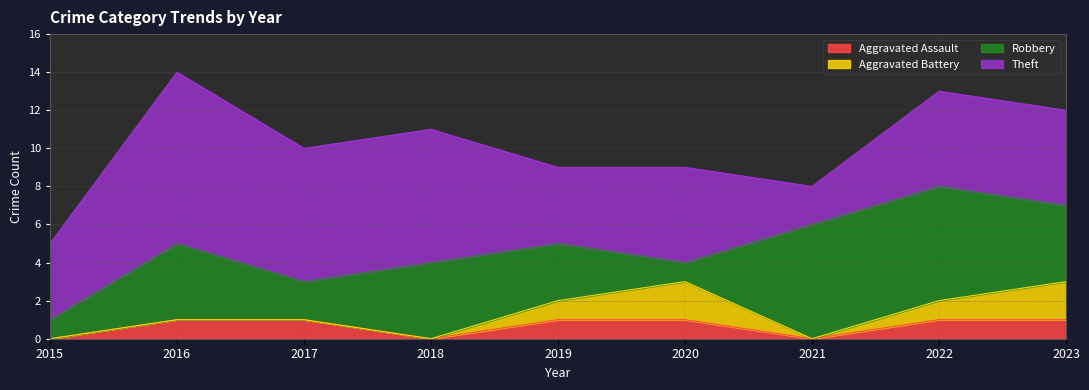

Reading left to right, list all the values displayed in this chart.

Aggravated Assault: 2015=0	2016=1	2017=1	2018=0	2019=1	2020=1	2021=0	2022=1	2023=1
Aggravated Battery: 2015=0	2016=0	2017=0	2018=0	2019=1	2020=2	2021=0	2022=1	2023=2
Robbery: 2015=1	2016=4	2017=2	2018=4	2019=3	2020=1	2021=6	2022=6	2023=4
Theft: 2015=4	2016=9	2017=7	2018=7	2019=4	2020=5	2021=2	2022=5	2023=5